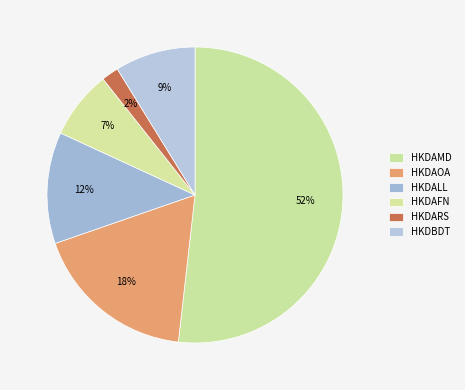

Rank the categories by value from highest to lowest.

HKDAMD, HKDAOA, HKDALL, HKDBDT, HKDAFN, HKDARS